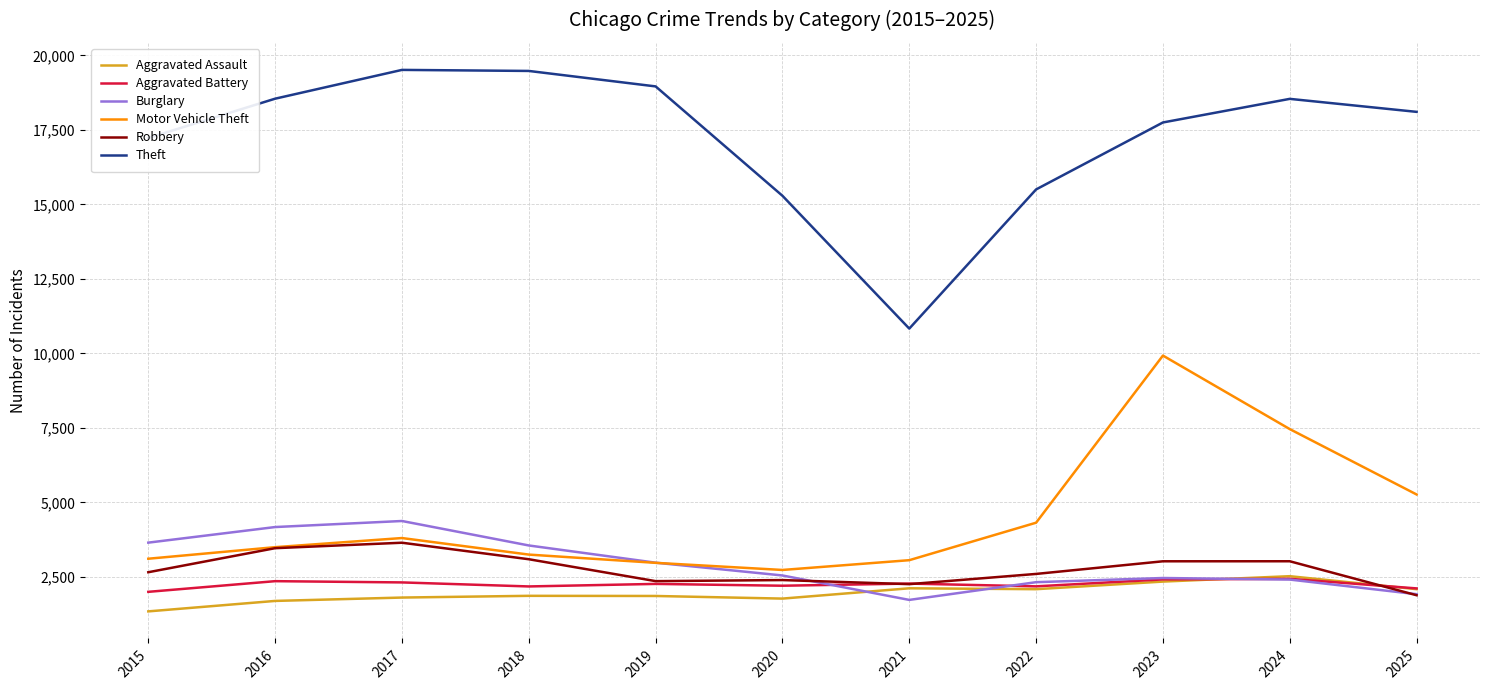

What are all the series names shown in the legend?

Aggravated Assault, Aggravated Battery, Burglary, Motor Vehicle Theft, Robbery, Theft